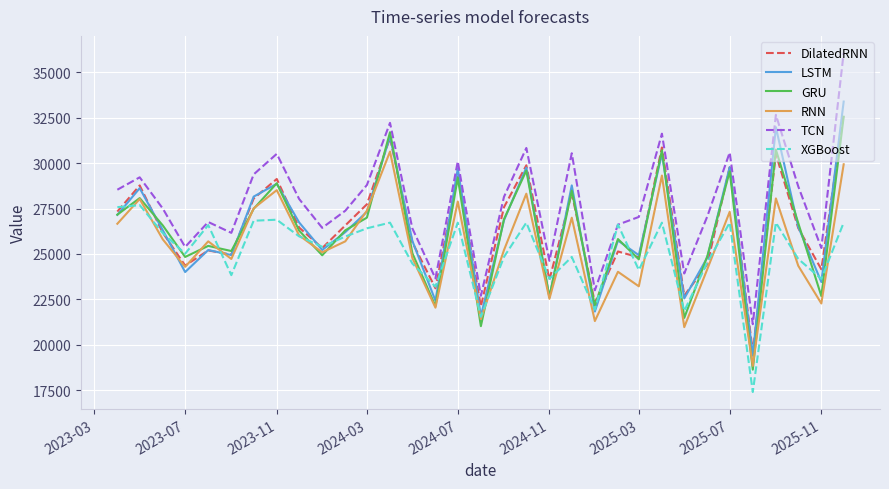

What is the average value of the LSTM series?

26438.3